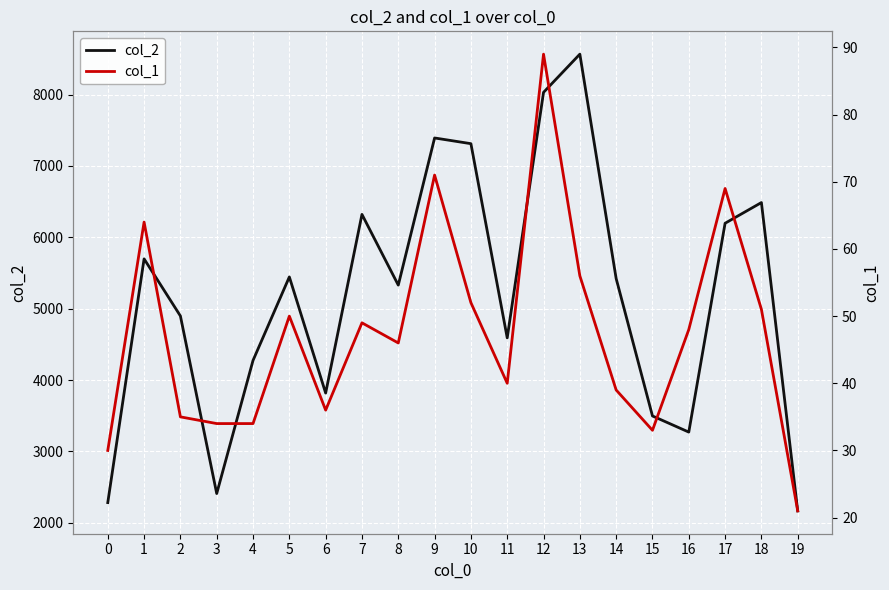

What is the average value of the col_1 series?

47